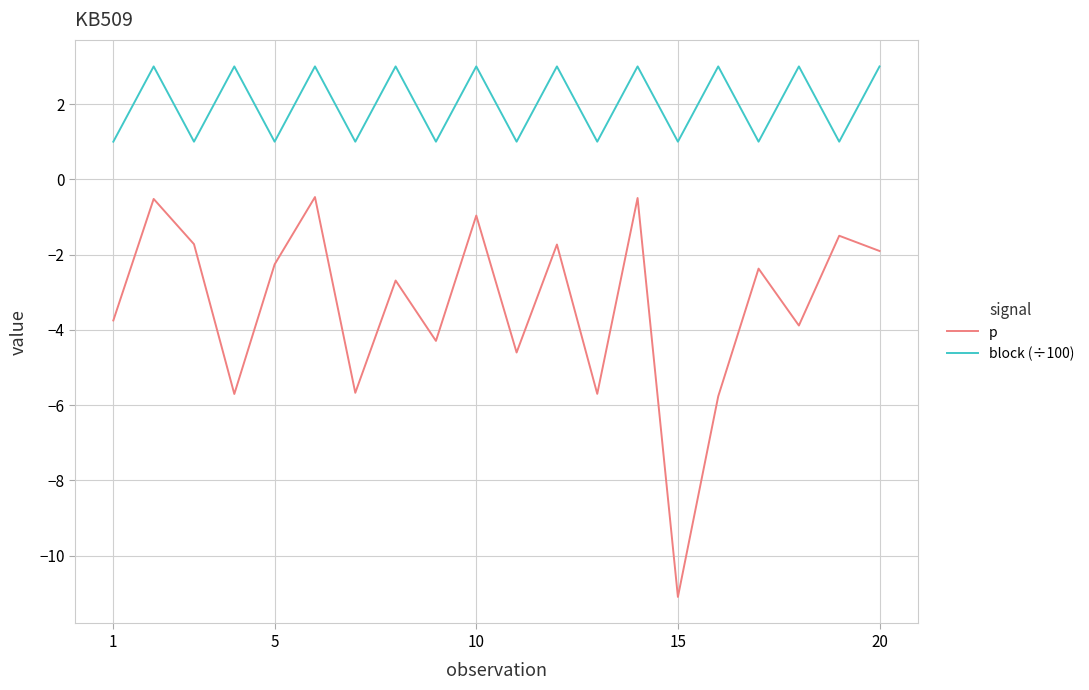

Is this an area chart (filled region under the line)?

No